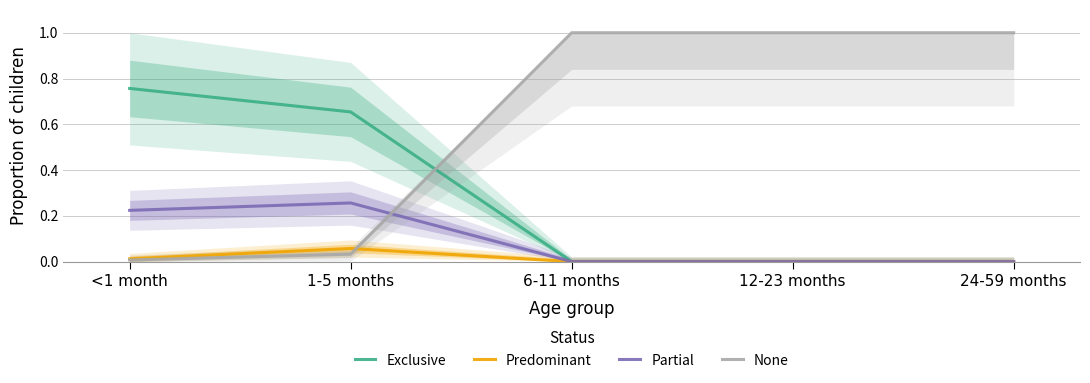

Which category has the highest value across all series?

6-11 months